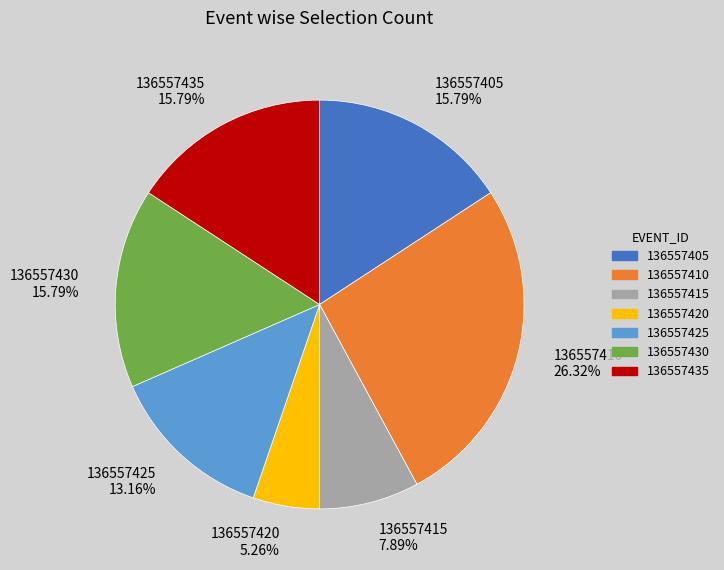

Does any single category account for the majority?

No